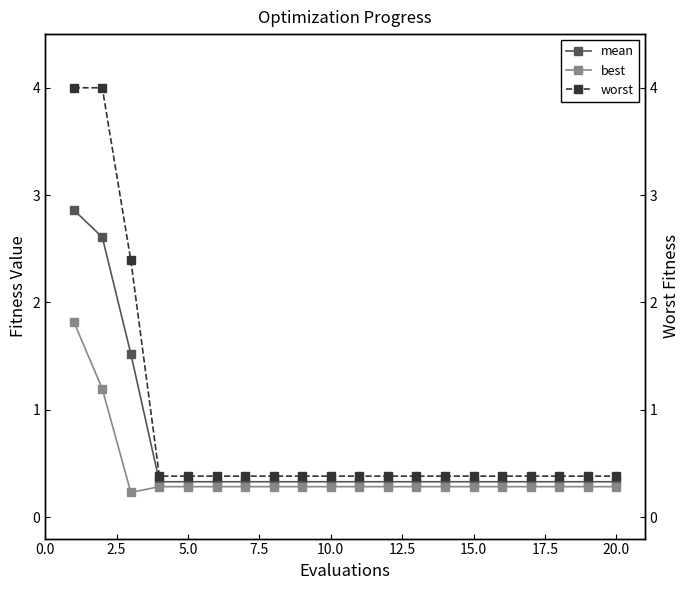

How many categories are shown in the chart?

20